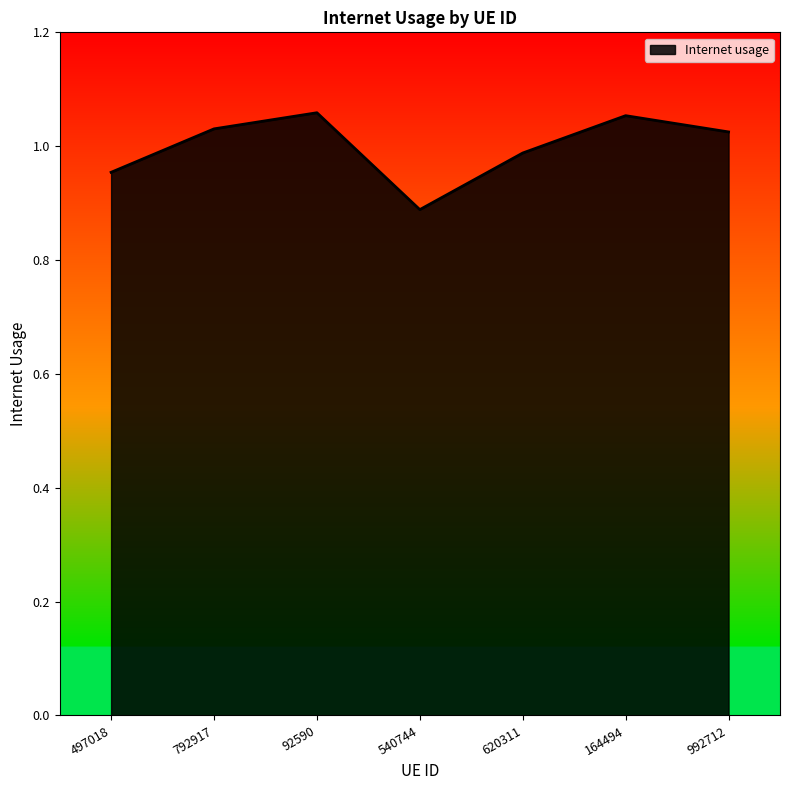

At which category does the data reach its first local peak?

92590